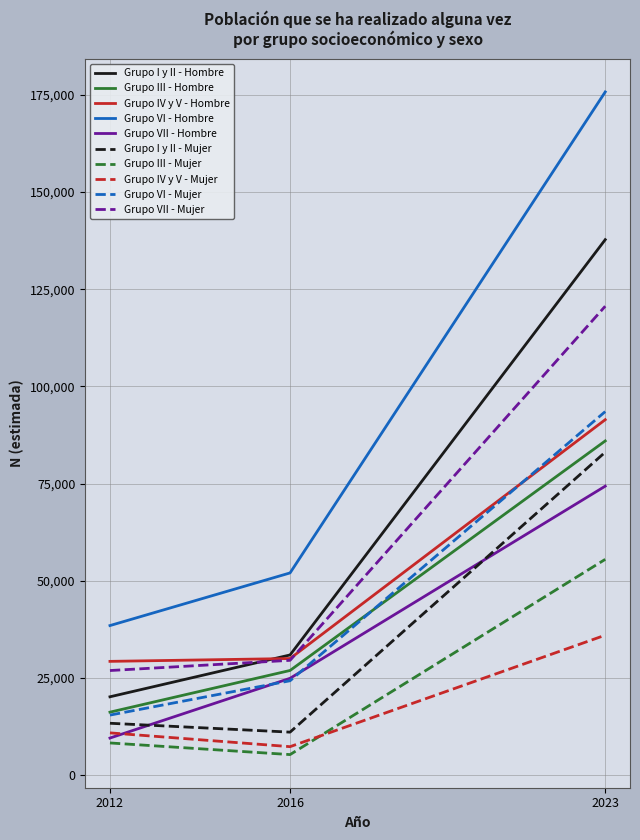

How many lines are shown in the chart?

10